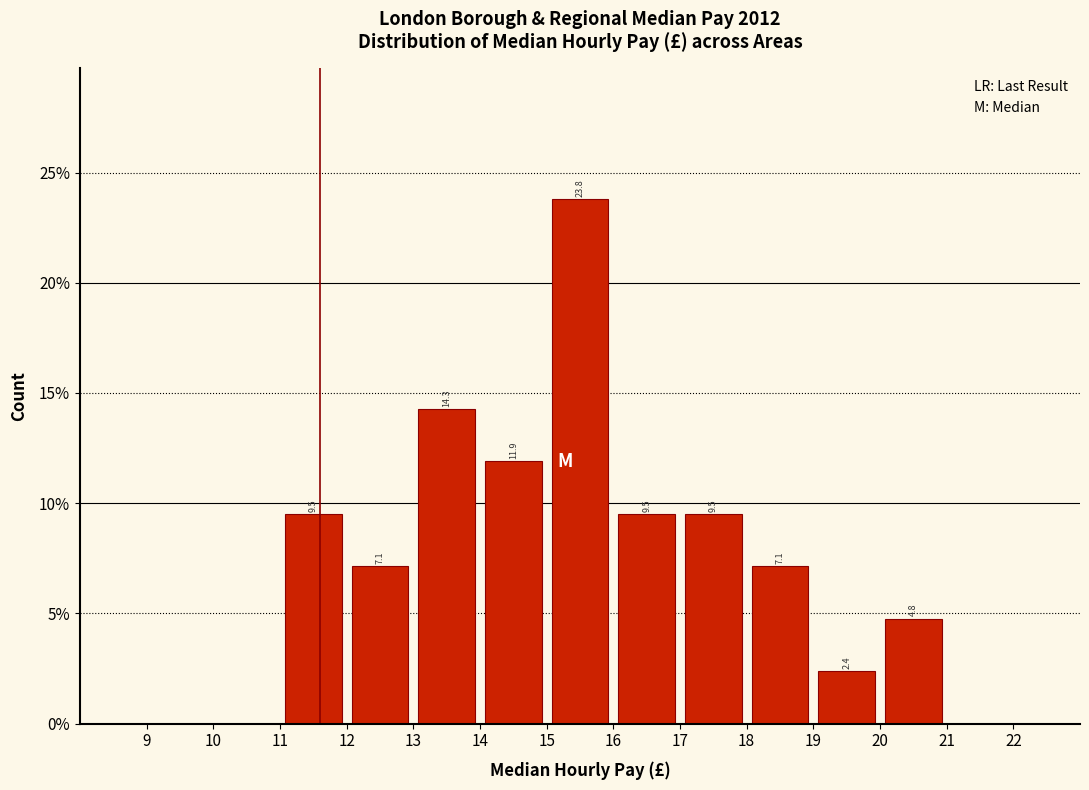

Over which range of the x-axis is the bar tallest?

15 to 16